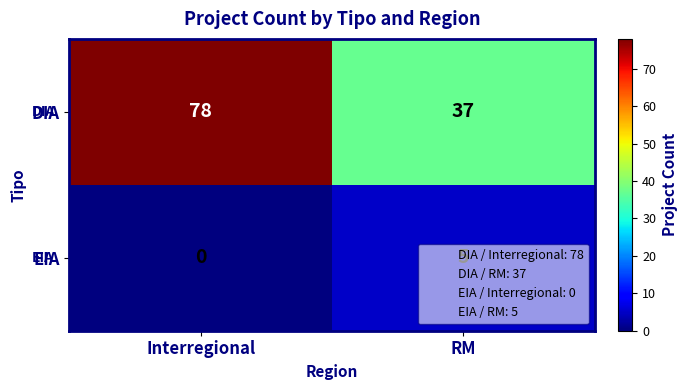

Which series changed the most between Interregional and RM?

DIA